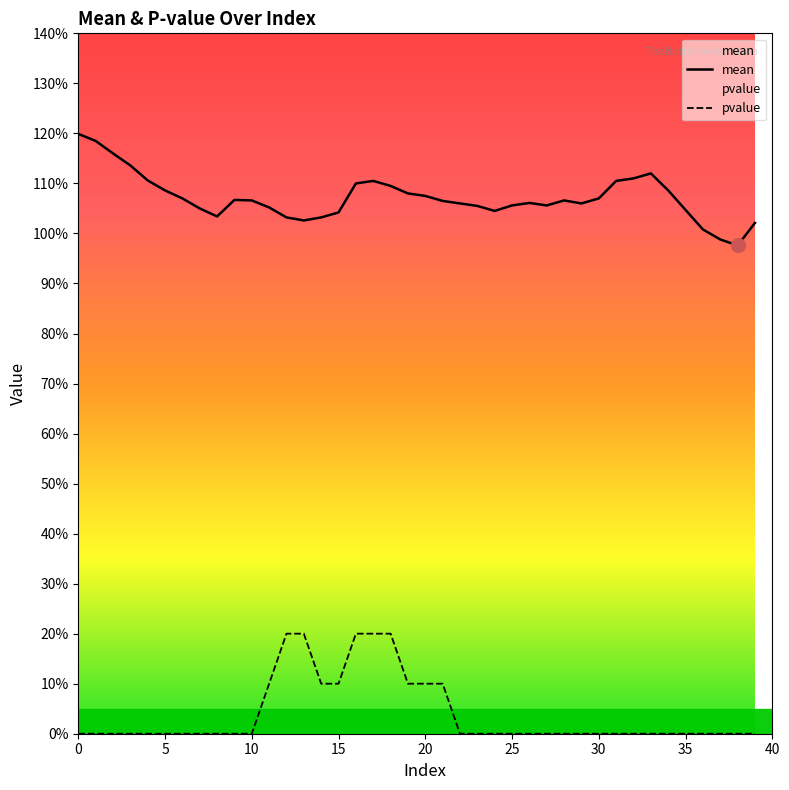

True or false: mean has more than 0 interior local peaks.

True